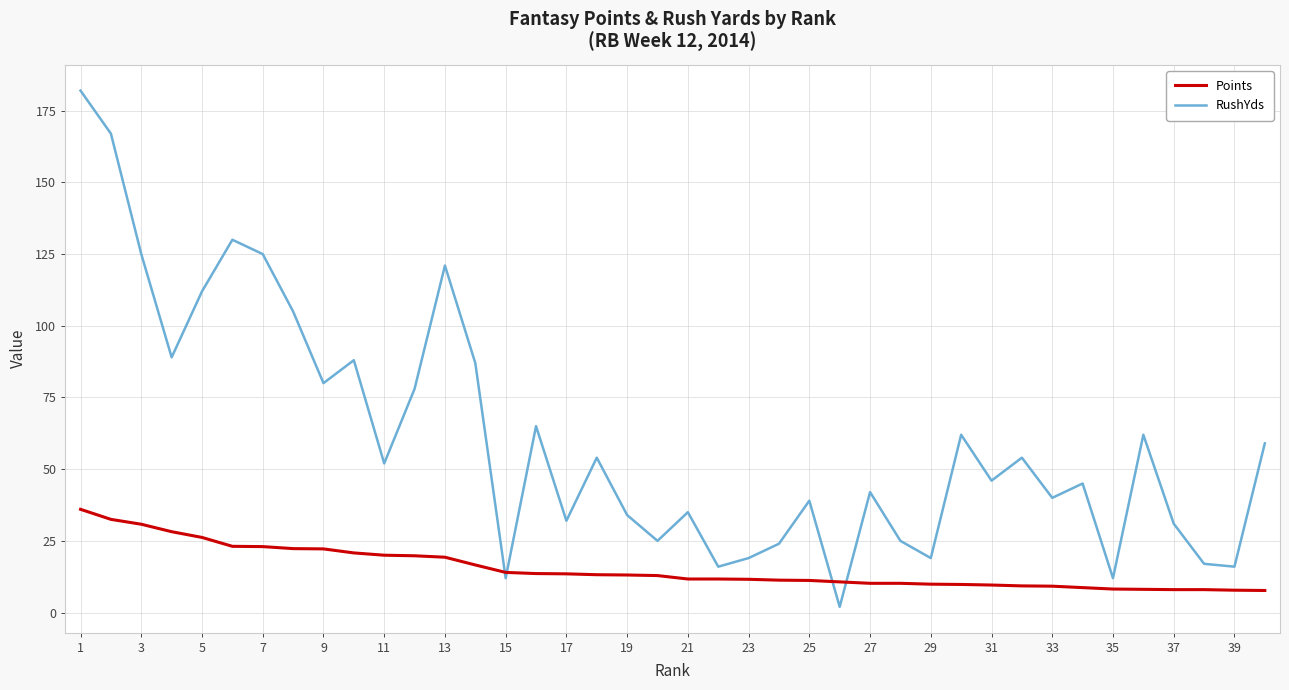

List the series in order of their peak value, lowest first.

Points, RushYds